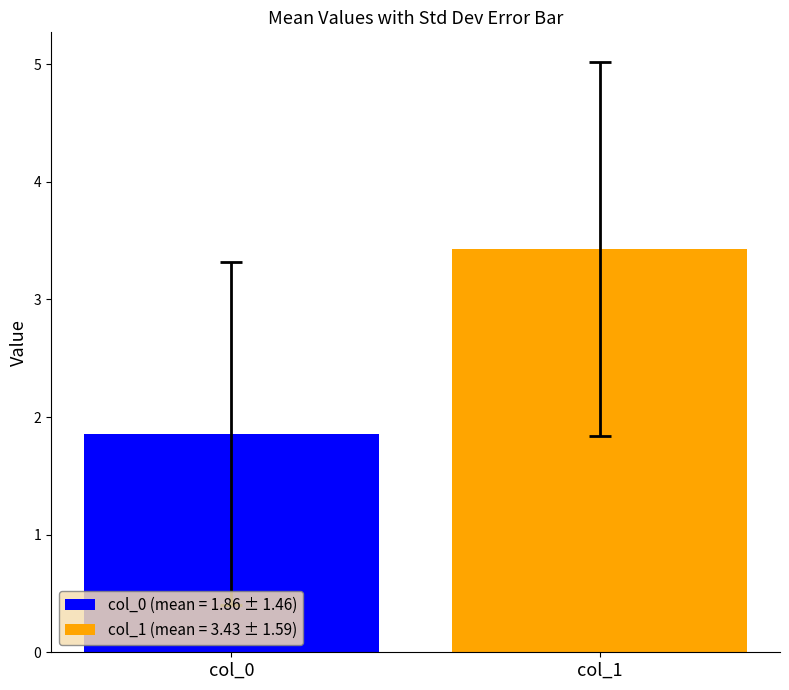

List the series in order of their peak value, highest first.

col_1 (mean = 3.43 ± 1.59), col_0 (mean = 1.86 ± 1.46)